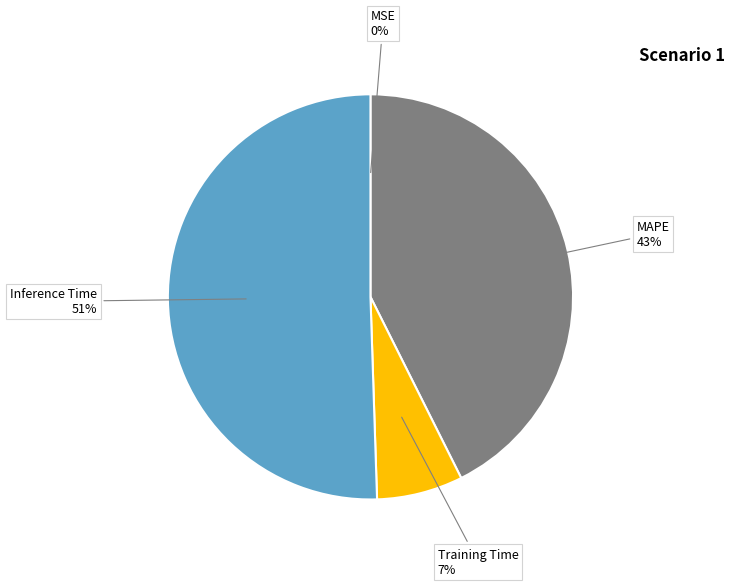

To the nearest percent, what is the average slice percentage?

25%